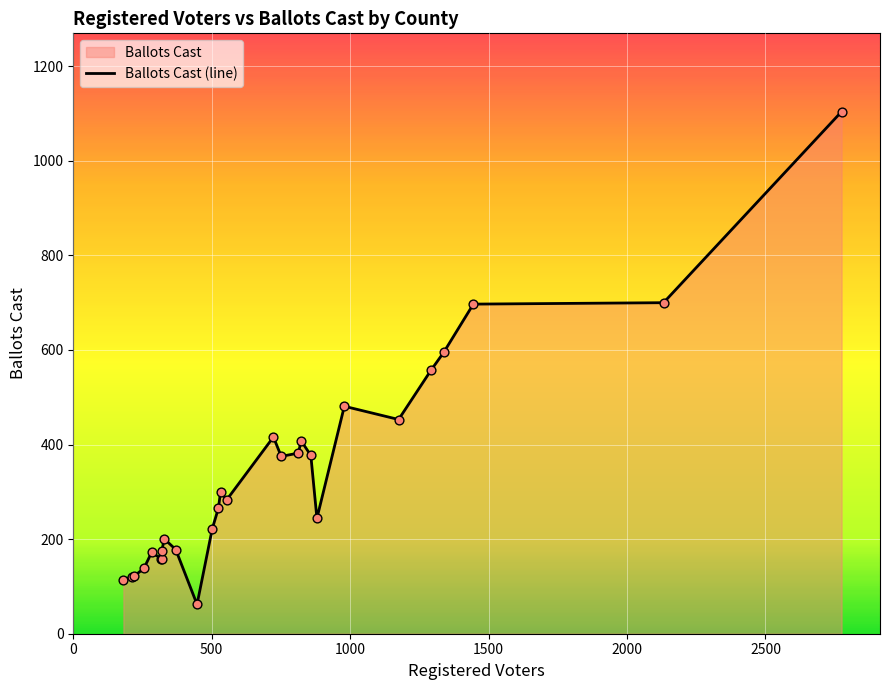

What is the minimum value shown in the chart?

62